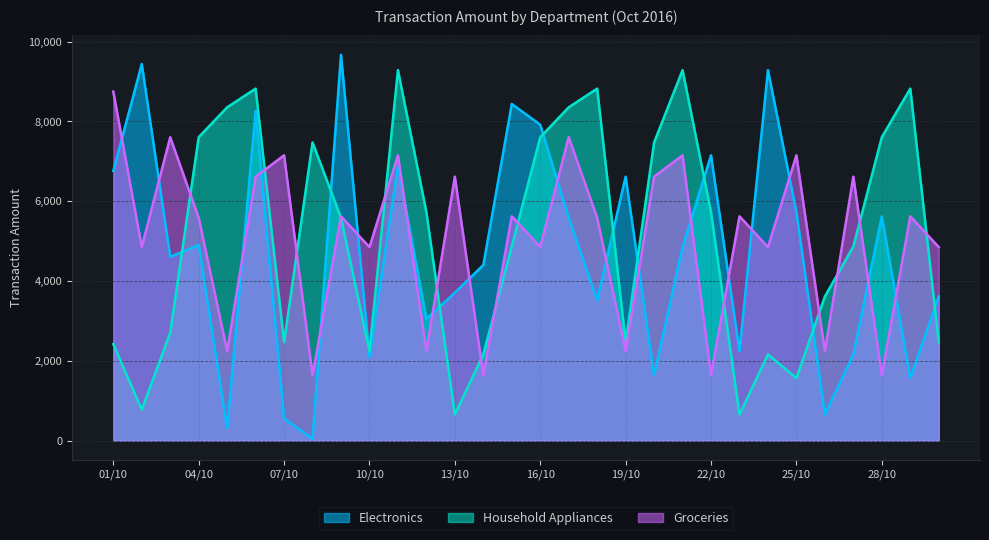

At which label does Household Appliances reach its peak?

11/10